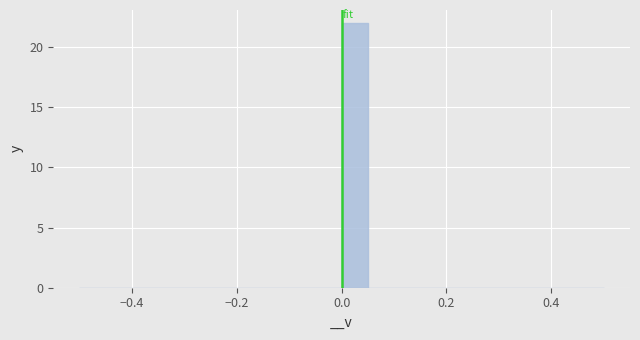

Read against the x-axis, roughly where is the centre of the tallest bar?

0.02